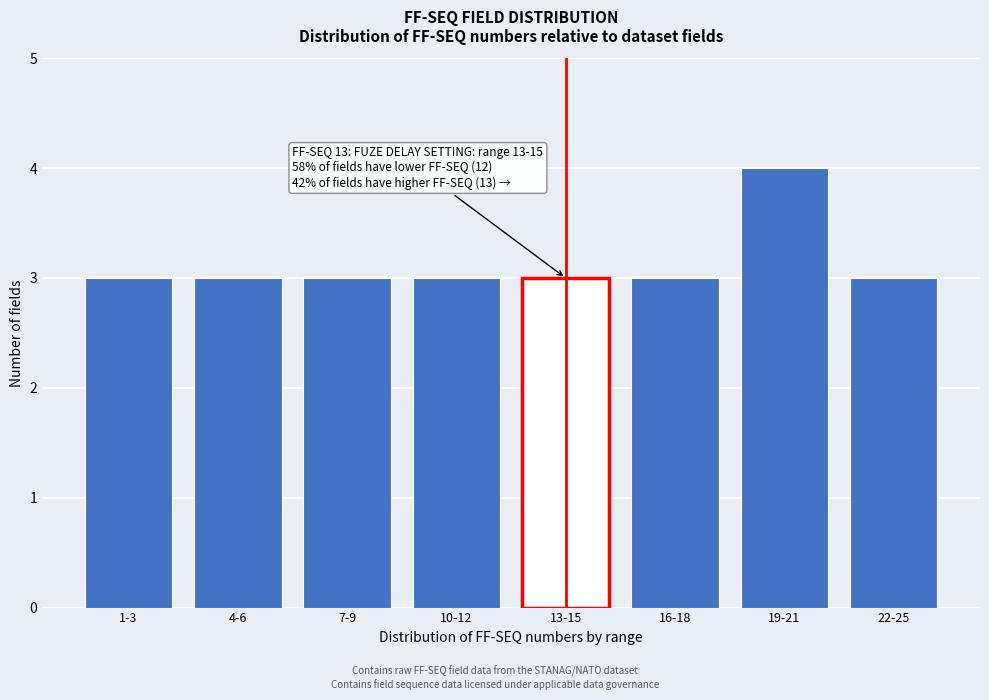

Reading right to left, what are all the values shown in this chart?

3	4	3	3	3	3	3	3